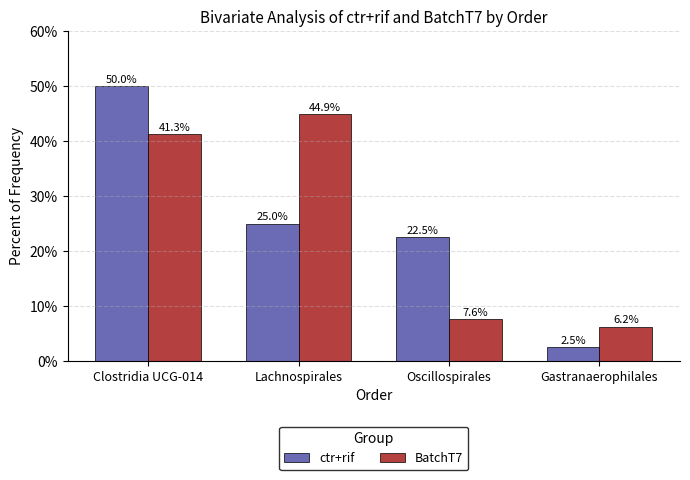

Rank the series at Gastranaerophilales from lowest to highest value.

ctr+rif, BatchT7